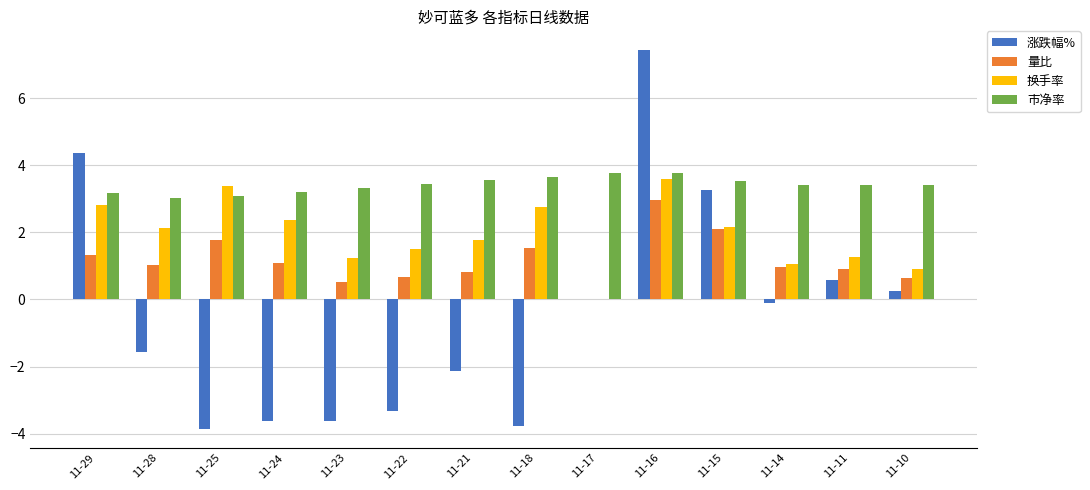

What is the total value across all series at 11-14?

5.4